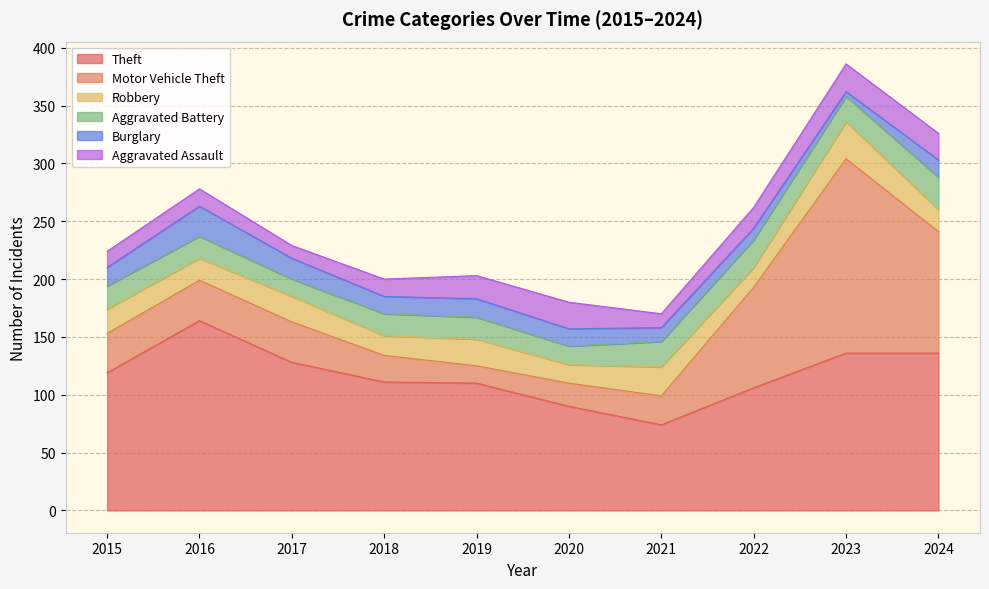

Reading left to right, extract all data points from this chart.

Theft: 2015=119	2016=164	2017=128	2018=111	2019=110	2020=90	2021=74	2022=106	2023=136	2024=136
Motor Vehicle Theft: 2015=34	2016=35	2017=35	2018=23	2019=15	2020=20	2021=25	2022=87	2023=168	2024=105
Robbery: 2015=21	2016=19	2017=22	2018=17	2019=23	2020=16	2021=25	2022=17	2023=32	2024=19
Aggravated Battery: 2015=20	2016=19	2017=15	2018=19	2019=19	2020=16	2021=22	2022=24	2023=22	2024=28
Burglary: 2015=16	2016=26	2017=18	2018=15	2019=16	2020=15	2021=12	2022=10	2023=4	2024=15
Aggravated Assault: 2015=14	2016=15	2017=11	2018=15	2019=20	2020=23	2021=12	2022=18	2023=24	2024=23